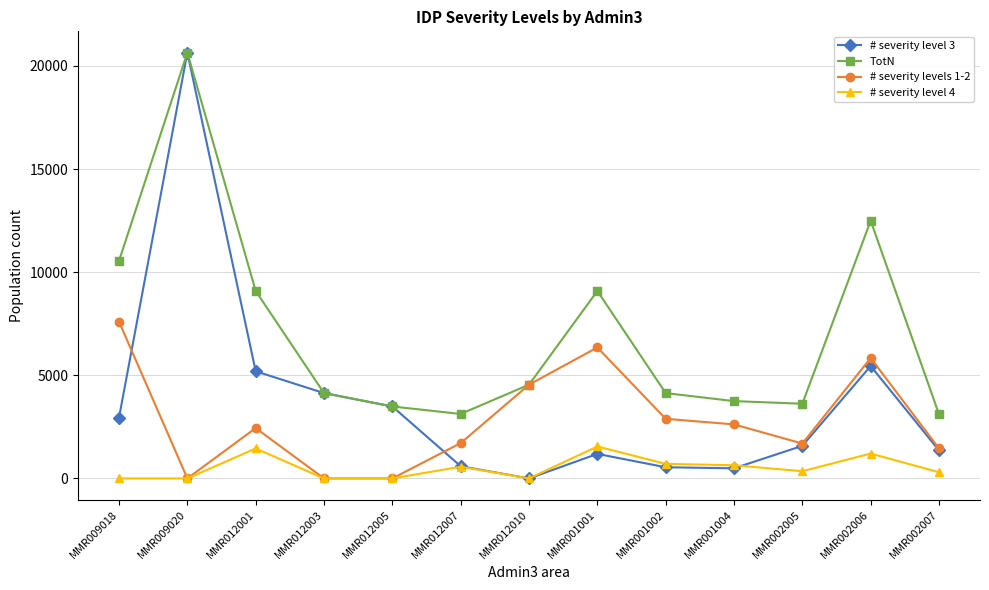

How many interior local peaks does the # severity levels 1-2 series have?

3